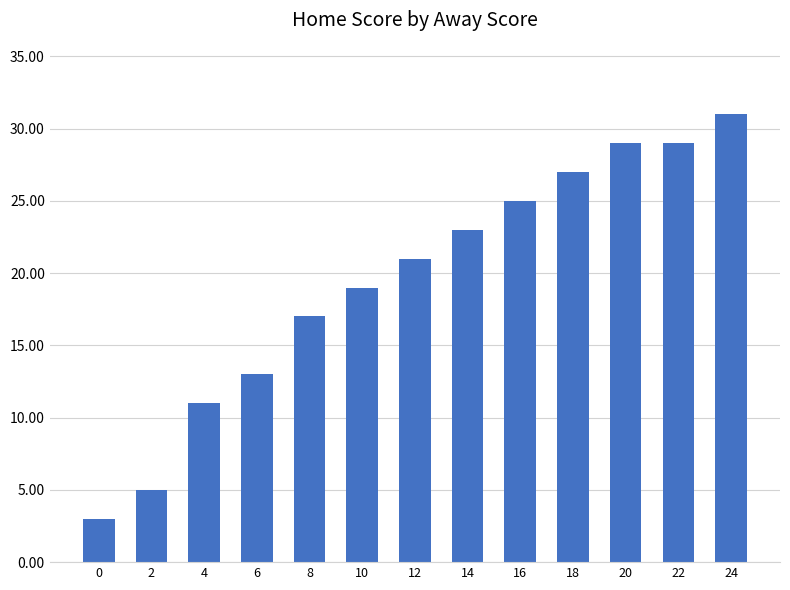

Reading left to right, transcribe all the data shown in this chart.

3	5	11	13	17	19	21	23	25	27	29	29	31